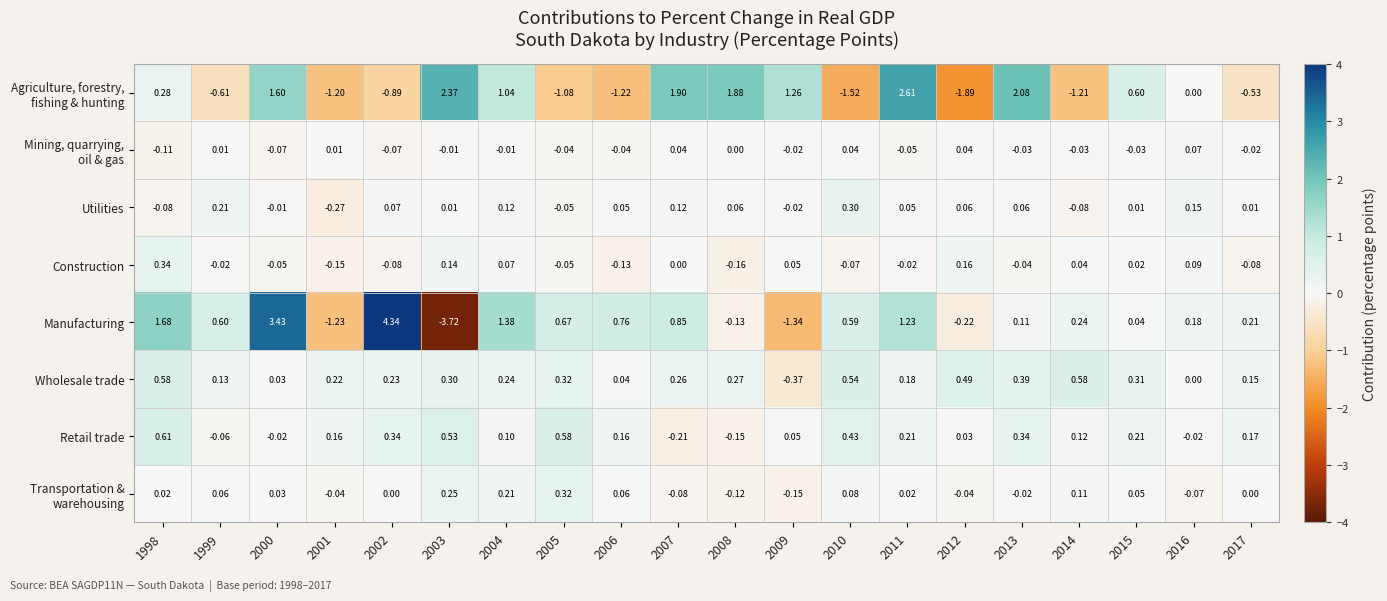

Which series has the widest spread of values?

Manufacturing